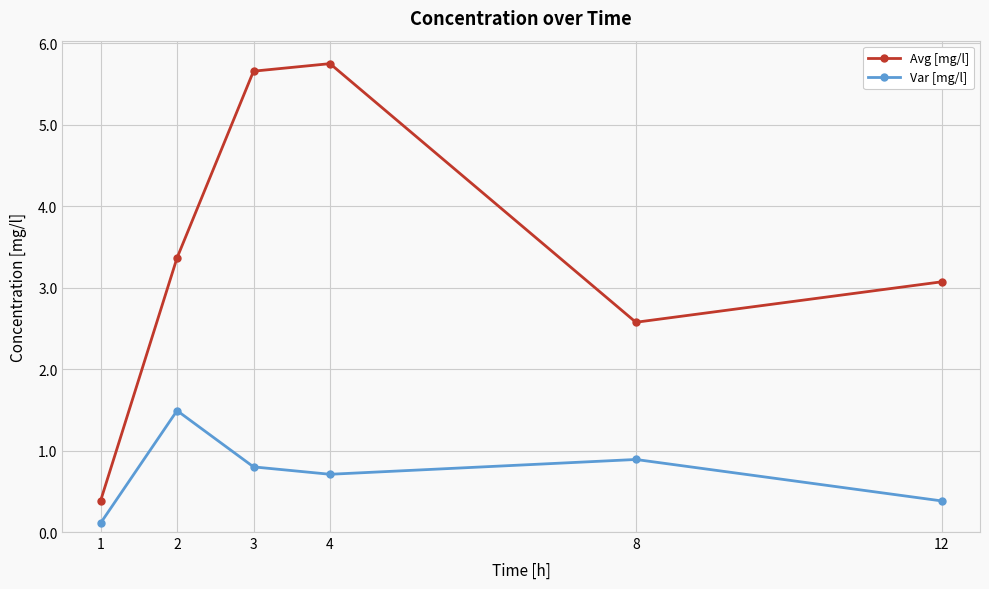

What is the difference between the maximum and minimum values in the Avg [mg/l] series?

5.4